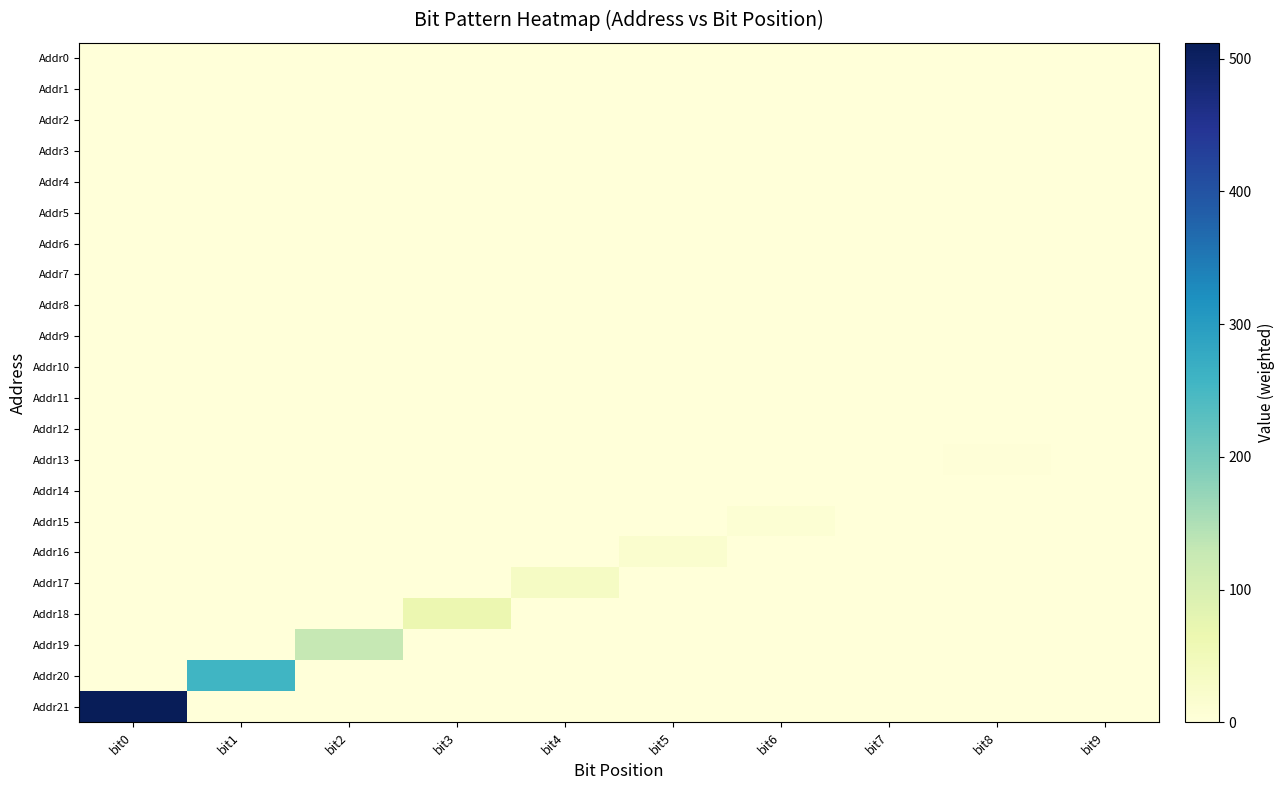

Reading left to right, what are all the values shown in this chart?

Addr0: bit0=0	bit1=0	bit2=0	bit3=0	bit4=0	bit5=0	bit6=0	bit7=0	bit8=0	bit9=0
Addr1: bit0=0	bit1=0	bit2=0	bit3=0	bit4=0	bit5=0	bit6=0	bit7=0	bit8=0	bit9=0
Addr2: bit0=0	bit1=0	bit2=0	bit3=0	bit4=0	bit5=0	bit6=0	bit7=0	bit8=0	bit9=0
Addr3: bit0=0	bit1=0	bit2=0	bit3=0	bit4=0	bit5=0	bit6=0	bit7=0	bit8=0	bit9=0
Addr4: bit0=0	bit1=0	bit2=0	bit3=0	bit4=0	bit5=0	bit6=0	bit7=0	bit8=0	bit9=0
Addr5: bit0=0	bit1=0	bit2=0	bit3=0	bit4=0	bit5=0	bit6=0	bit7=0	bit8=0	bit9=0
Addr6: bit0=0	bit1=0	bit2=0	bit3=0	bit4=0	bit5=0	bit6=0	bit7=0	bit8=0	bit9=0
Addr7: bit0=0	bit1=0	bit2=0	bit3=0	bit4=0	bit5=0	bit6=0	bit7=0	bit8=0	bit9=0
Addr8: bit0=0	bit1=0	bit2=0	bit3=0	bit4=0	bit5=0	bit6=0	bit7=0	bit8=0	bit9=0
Addr9: bit0=0	bit1=0	bit2=0	bit3=0	bit4=0	bit5=0	bit6=0	bit7=0	bit8=0	bit9=0
Addr10: bit0=0	bit1=0	bit2=0	bit3=0	bit4=0	bit5=0	bit6=0	bit7=0	bit8=0	bit9=0
Addr11: bit0=0	bit1=0	bit2=0	bit3=0	bit4=0	bit5=0	bit6=0	bit7=0	bit8=0	bit9=0
Addr12: bit0=0	bit1=0	bit2=0	bit3=0	bit4=0	bit5=0	bit6=0	bit7=0	bit8=0	bit9=1
Addr13: bit0=0	bit1=0	bit2=0	bit3=0	bit4=0	bit5=0	bit6=0	bit7=0	bit8=2	bit9=0
Addr14: bit0=0	bit1=0	bit2=0	bit3=0	bit4=0	bit5=0	bit6=0	bit7=1	bit8=0	bit9=0
Addr15: bit0=0	bit1=0	bit2=0	bit3=0	bit4=0	bit5=0	bit6=8	bit7=0	bit8=0	bit9=0
Addr16: bit0=0	bit1=0	bit2=0	bit3=0	bit4=0	bit5=16	bit6=0	bit7=0	bit8=0	bit9=0
Addr17: bit0=0	bit1=0	bit2=0	bit3=0	bit4=32	bit5=0	bit6=0	bit7=0	bit8=0	bit9=0
Addr18: bit0=0	bit1=0	bit2=0	bit3=64	bit4=0	bit5=0	bit6=0	bit7=0	bit8=0	bit9=0
Addr19: bit0=0	bit1=0	bit2=128	bit3=0	bit4=0	bit5=0	bit6=0	bit7=0	bit8=0	bit9=0
Addr20: bit0=0	bit1=256	bit2=0	bit3=0	bit4=0	bit5=0	bit6=0	bit7=0	bit8=0	bit9=0
Addr21: bit0=512	bit1=0	bit2=0	bit3=0	bit4=0	bit5=0	bit6=0	bit7=0	bit8=0	bit9=0